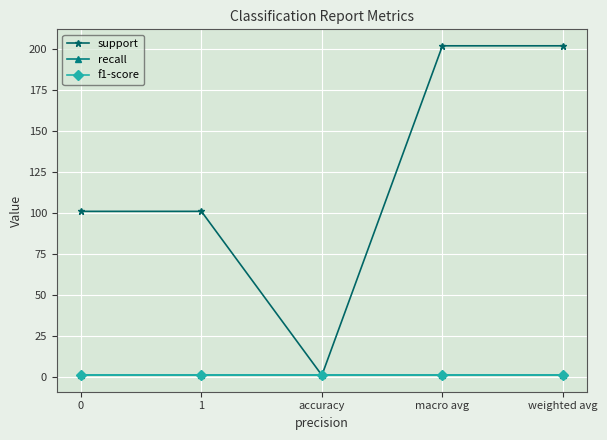

The value of f1-score at accuracy is 2. True or false?

False